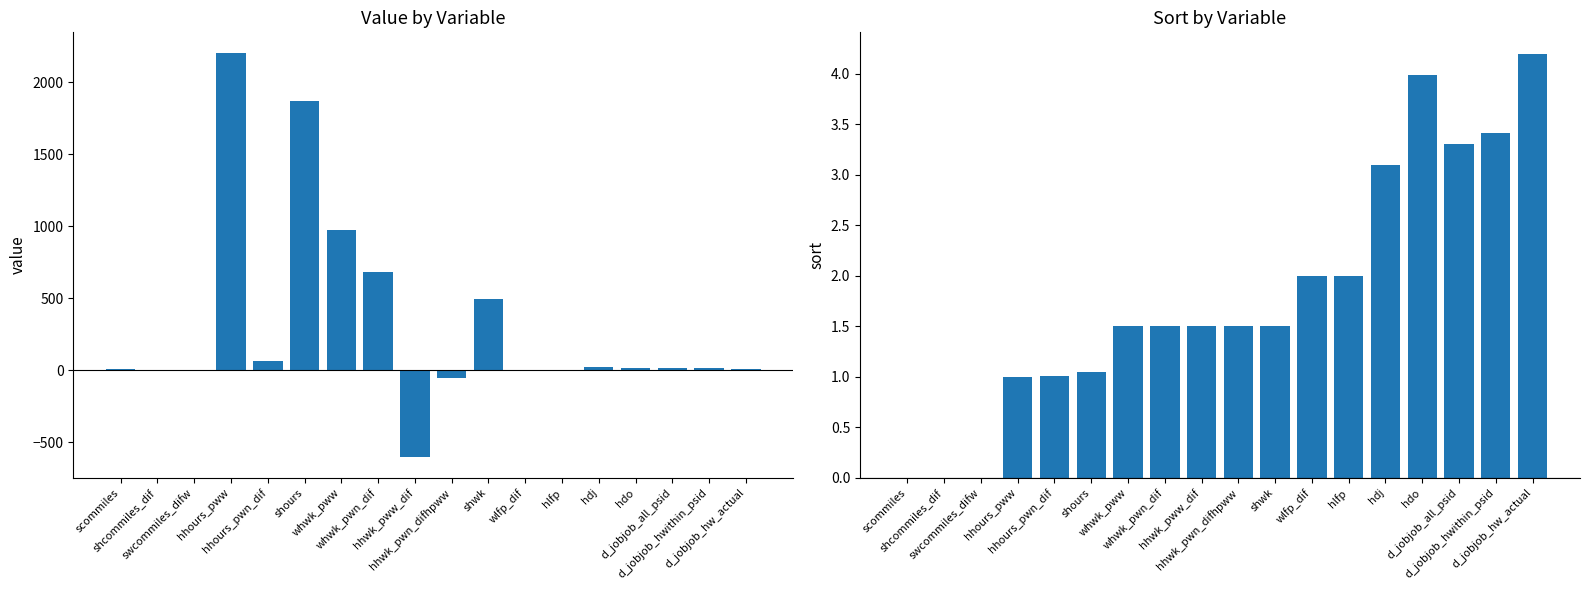

At how many categories does at least one series exceed 2024?

1